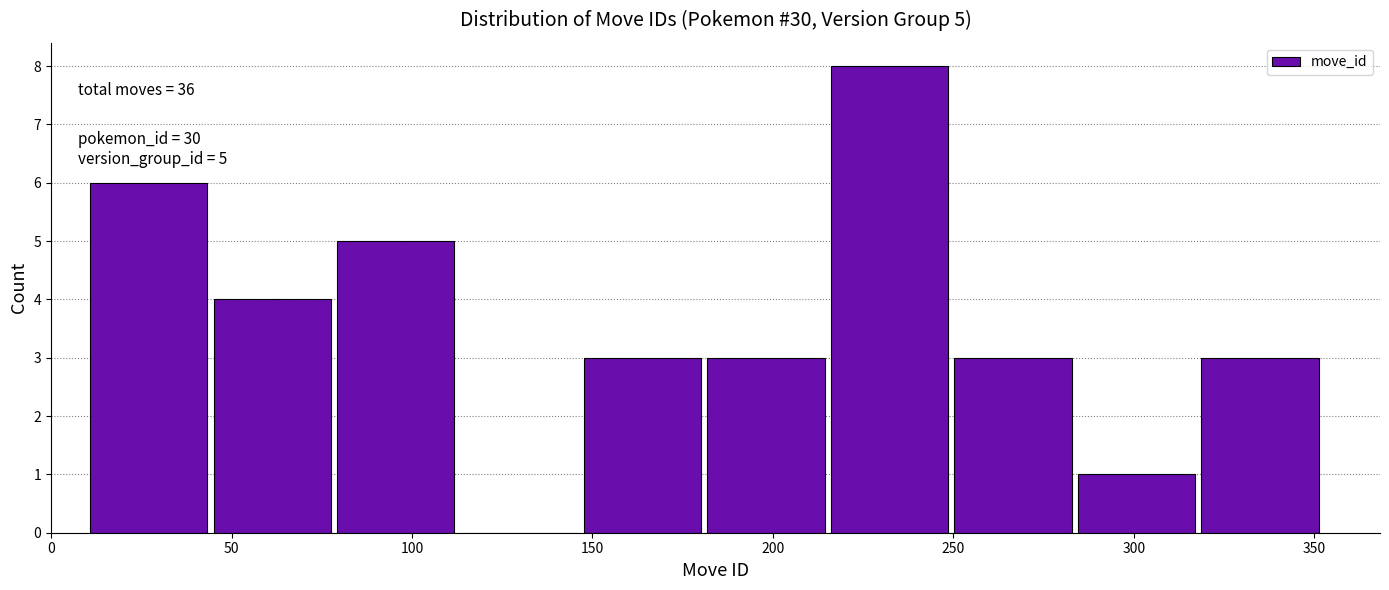

Which range on the x-axis has the tallest bar?

215 to 250